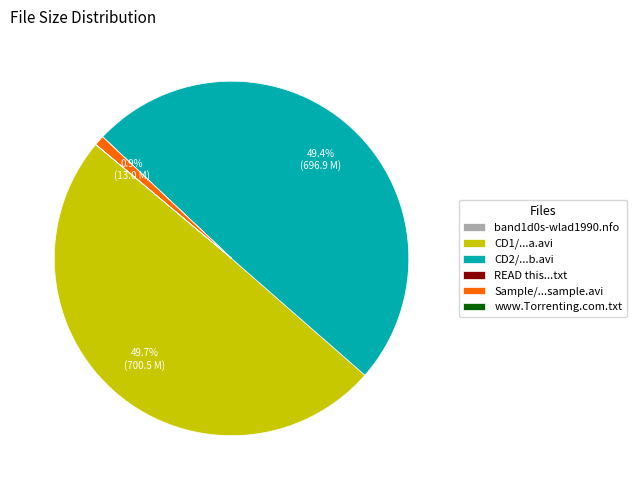

What percentage is NOT represented by CD2/...b.avi?

50.6%